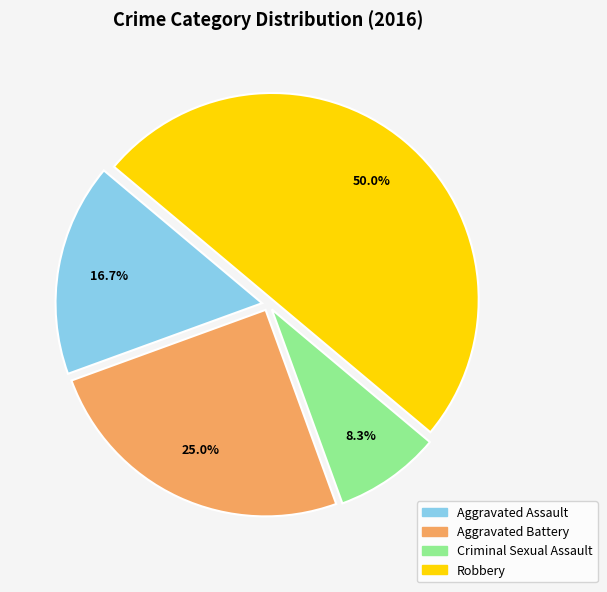

What percentage is the Aggravated Assault slice, to the nearest percent?

17%